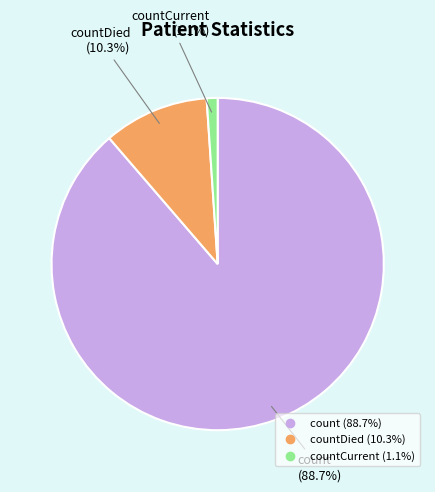

Is there any slice that represents more than half of the pie?

Yes